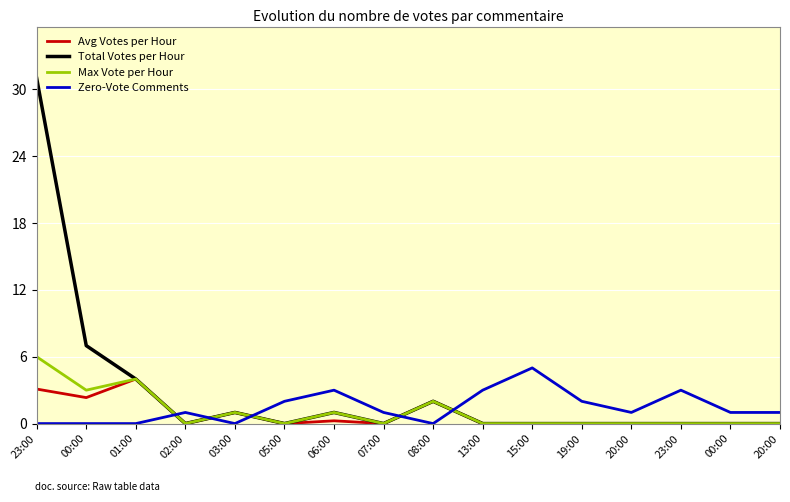

How many lines are shown in the chart?

4